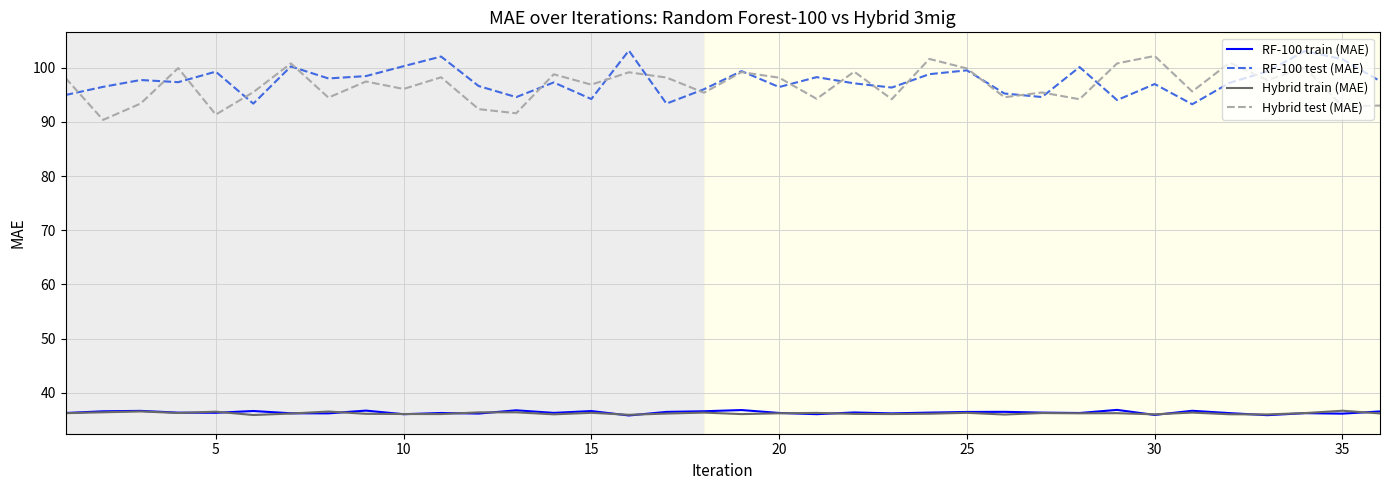

True or false: RF-100 train (MAE) and RF-100 test (MAE) intersect in this chart.

False